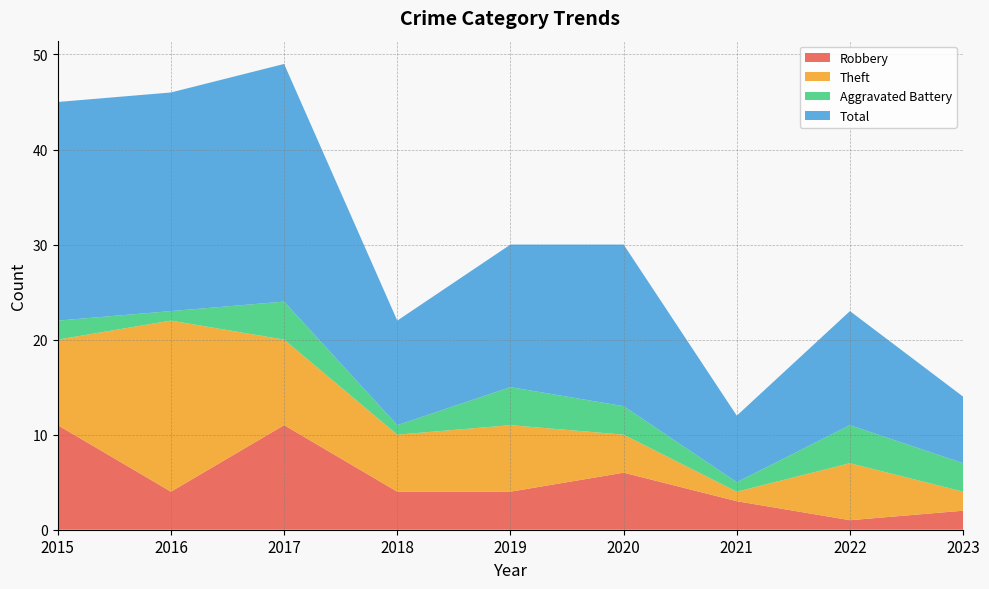

Reading right to left, list all the values displayed in this chart.

Robbery: 2023=2	2022=1	2021=3	2020=6	2019=4	2018=4	2017=11	2016=4	2015=11
Theft: 2023=2	2022=6	2021=1	2020=4	2019=7	2018=6	2017=9	2016=18	2015=9
Aggravated Battery: 2023=3	2022=4	2021=1	2020=3	2019=4	2018=1	2017=4	2016=1	2015=2
Total: 2023=7	2022=12	2021=7	2020=17	2019=15	2018=11	2017=25	2016=23	2015=23